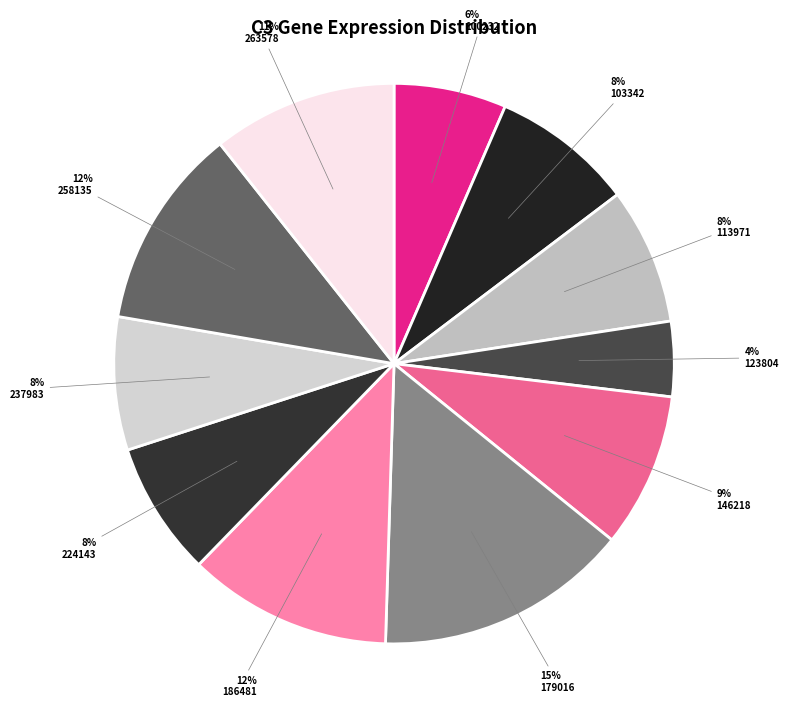

What percentage is the 186481 slice, to the nearest percent?

12%